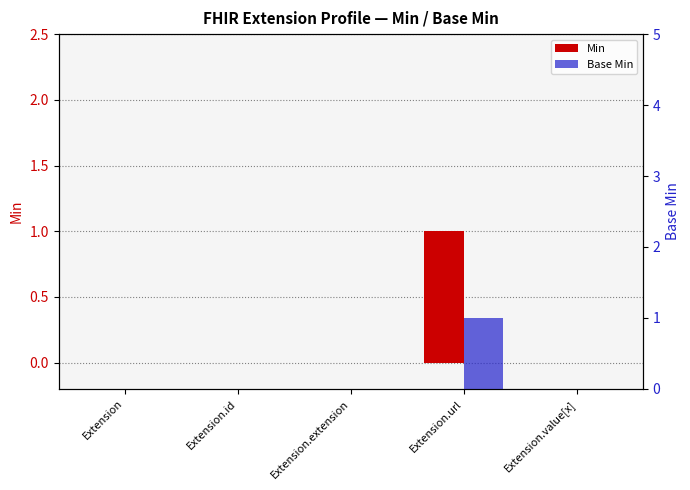

Which category has the highest value in the Base Min series?

Extension.url